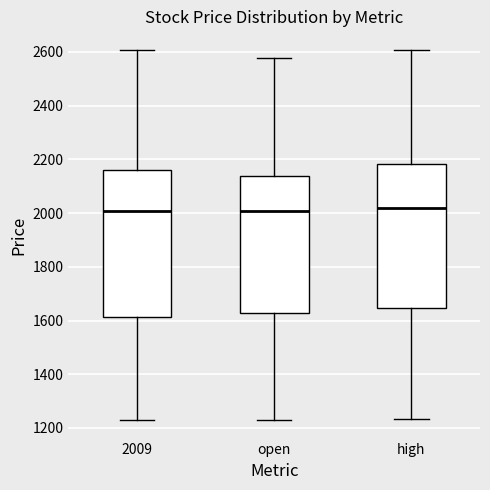

Reading left to right, transcribe this box plot: for each box, give where its median line is, the range the box spans, and where its two whiskers end, as read against the y-axis. The values are not printed on the chart, so give them approximately, as read against the axis.

2009: median 2000, box 1620 to 2160, whiskers 1220 to 2600
open: median 2000, box 1620 to 2140, whiskers 1220 to 2580
high: median 2020, box 1640 to 2180, whiskers 1240 to 2600